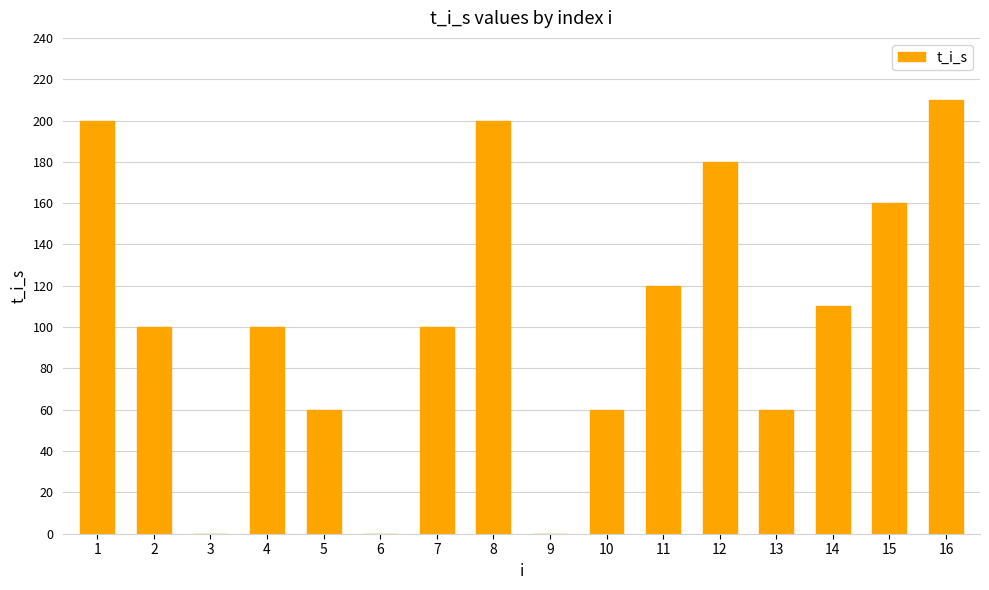

True or false: the data shows 160 at 15.

True